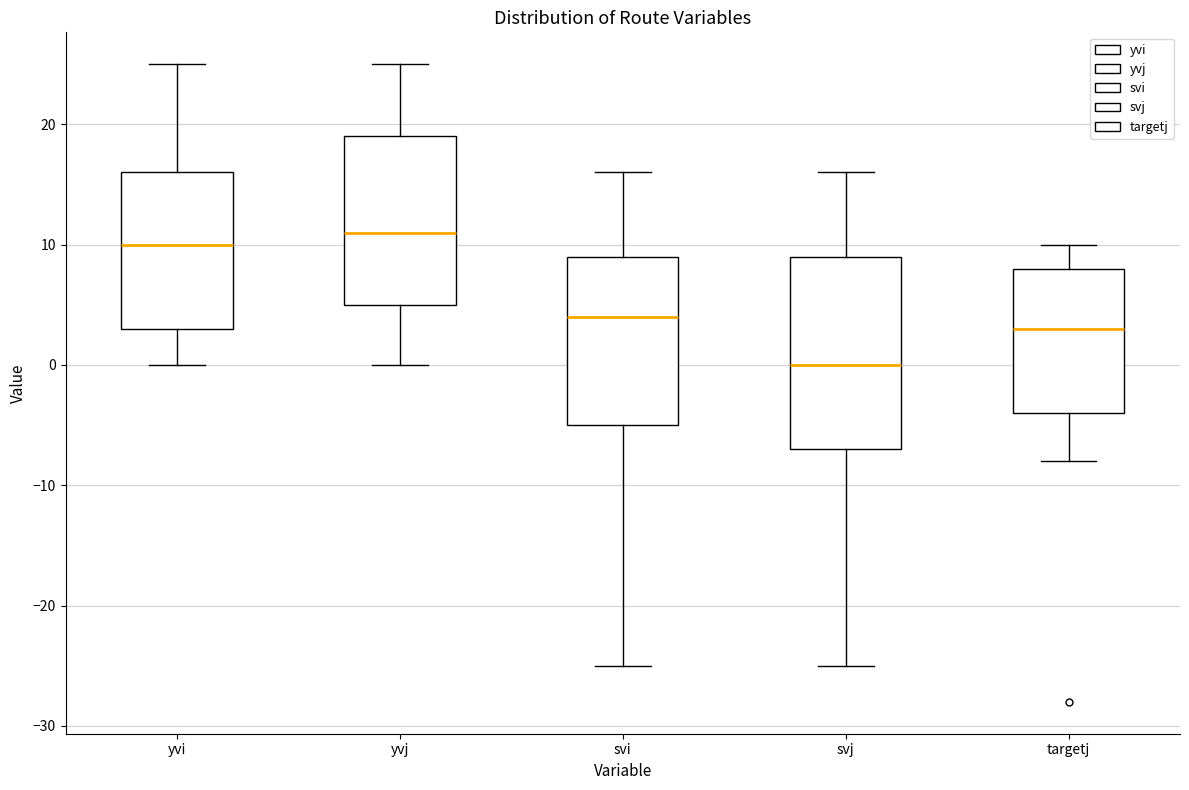

Comparing the boxes themselves (not the whiskers), which one is the tallest?

svj